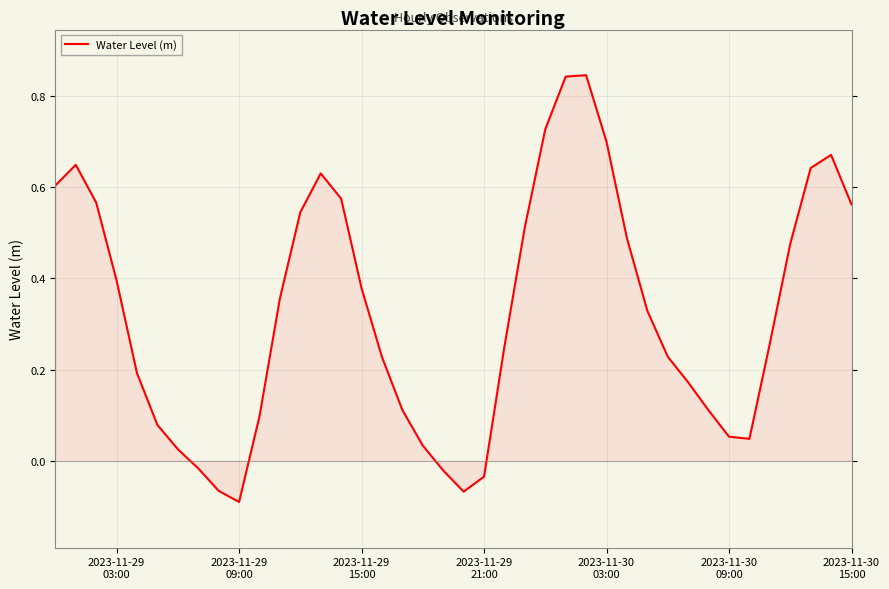

What is the difference between the maximum and minimum values?

0.9